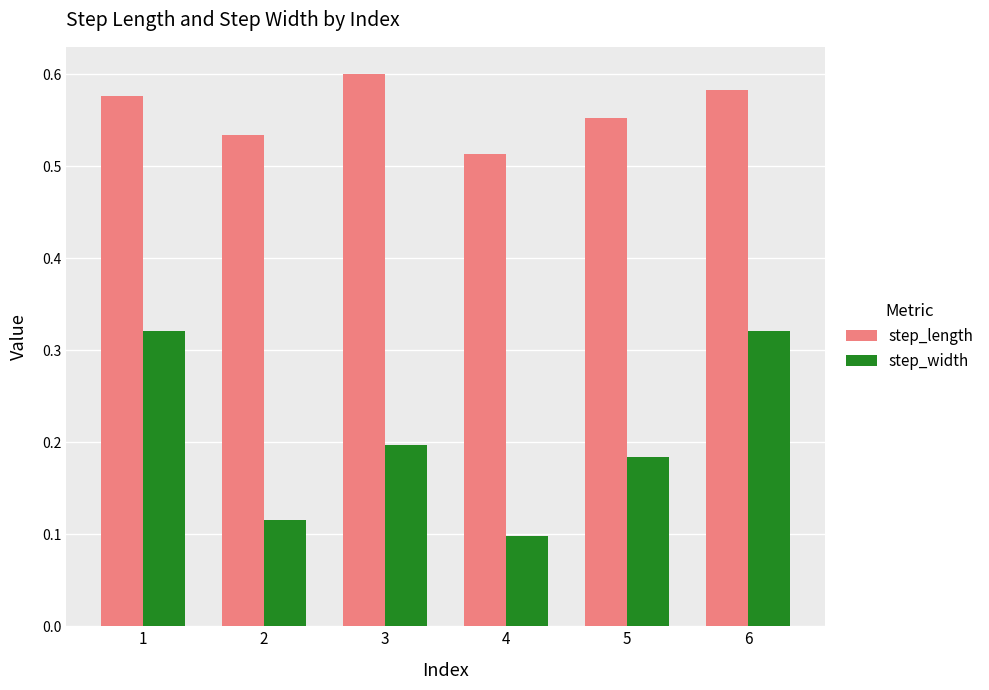

At how many categories does at least one series exceed 0?

6